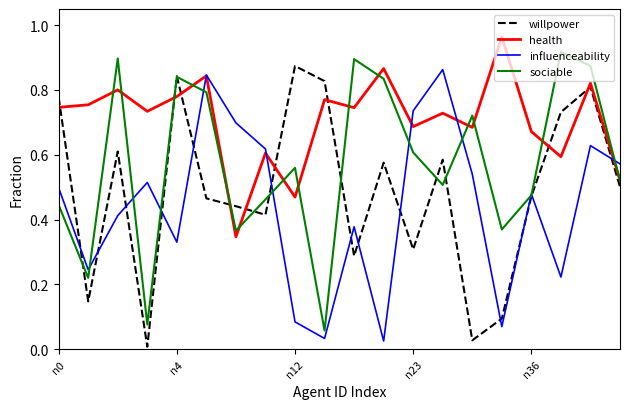

Is this an area chart (filled region under the line)?

No